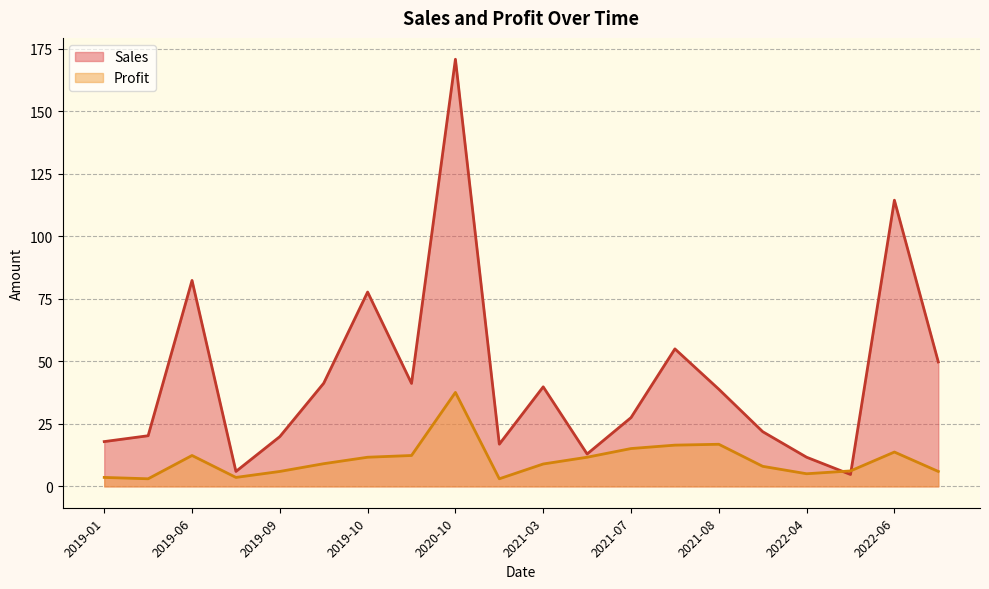

Is it true that Profit equals 6.2 at 2022-05?

True